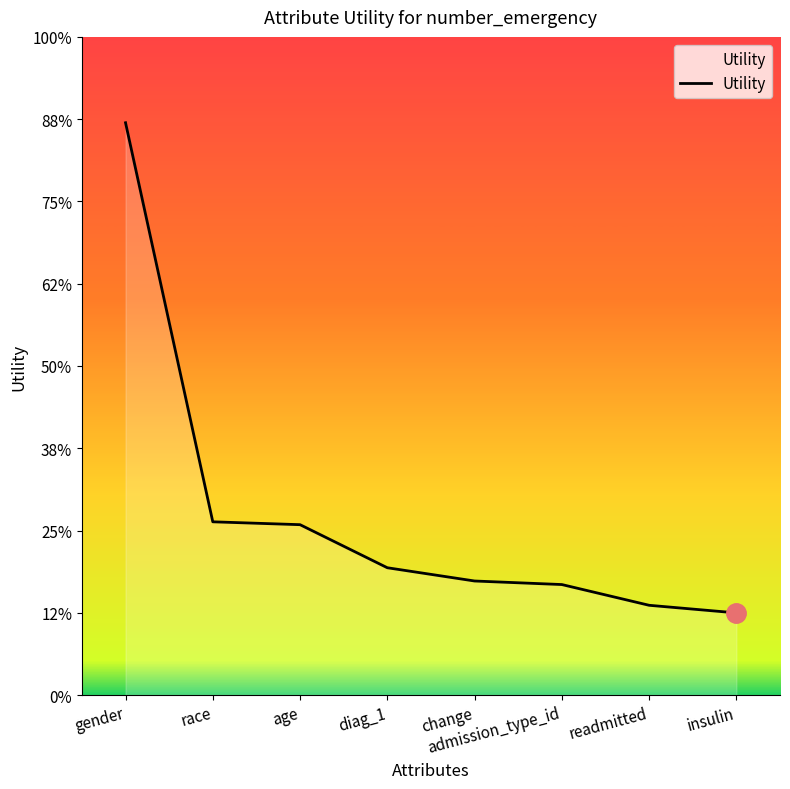

What is the label of the 7th point from the right?

race